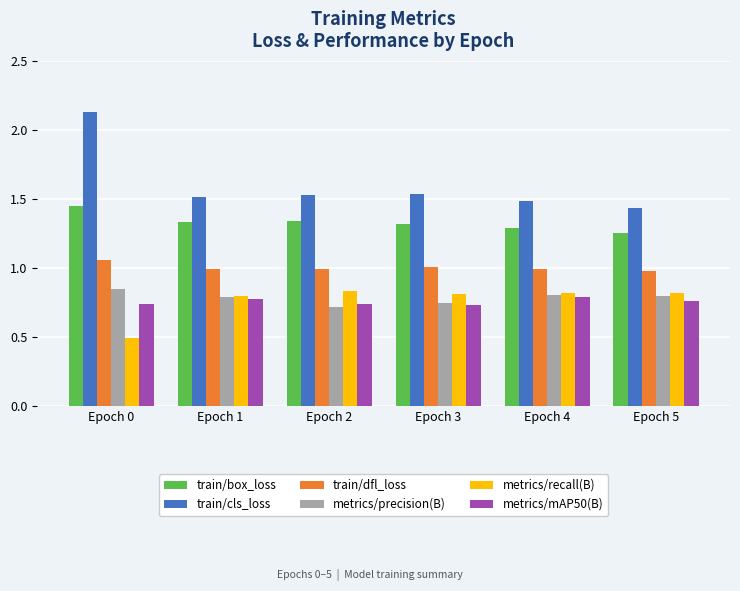

Rank the series at Epoch 2 from lowest to highest value.

metrics/precision(B), metrics/mAP50(B), metrics/recall(B), train/dfl_loss, train/box_loss, train/cls_loss